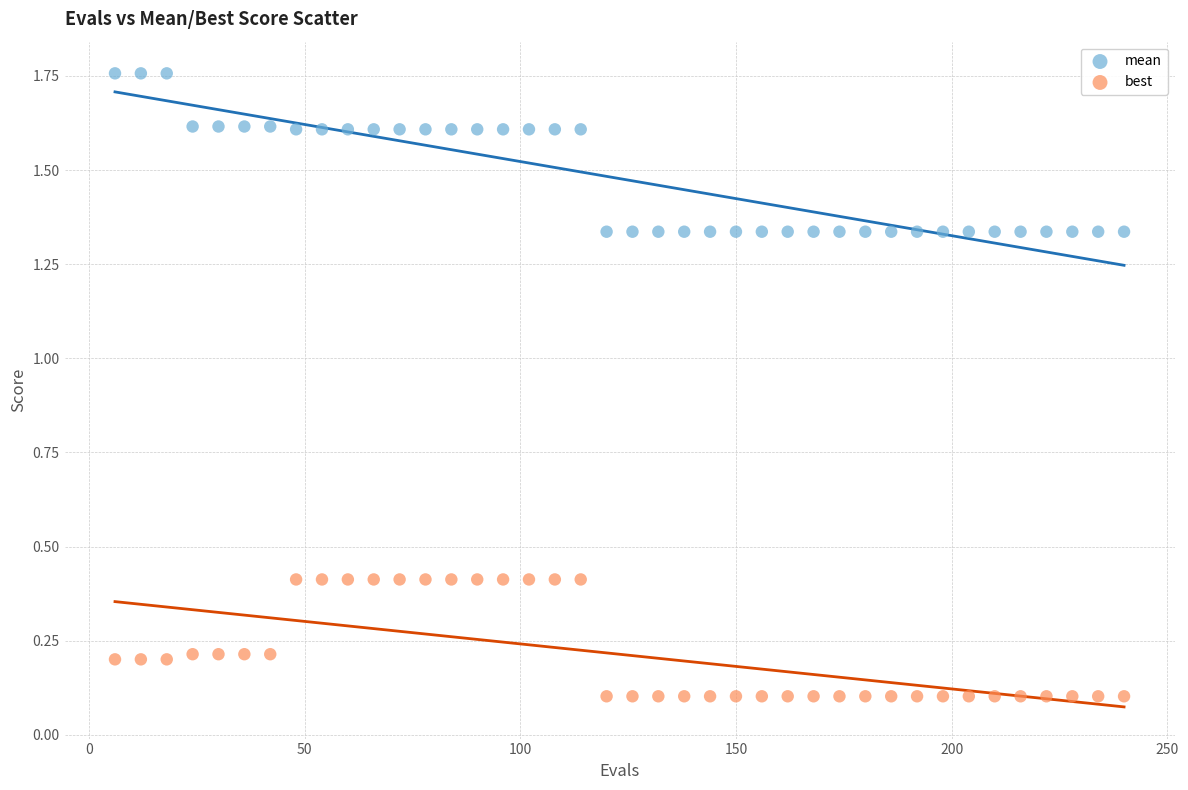

Which series contains the lowest Y value?

best